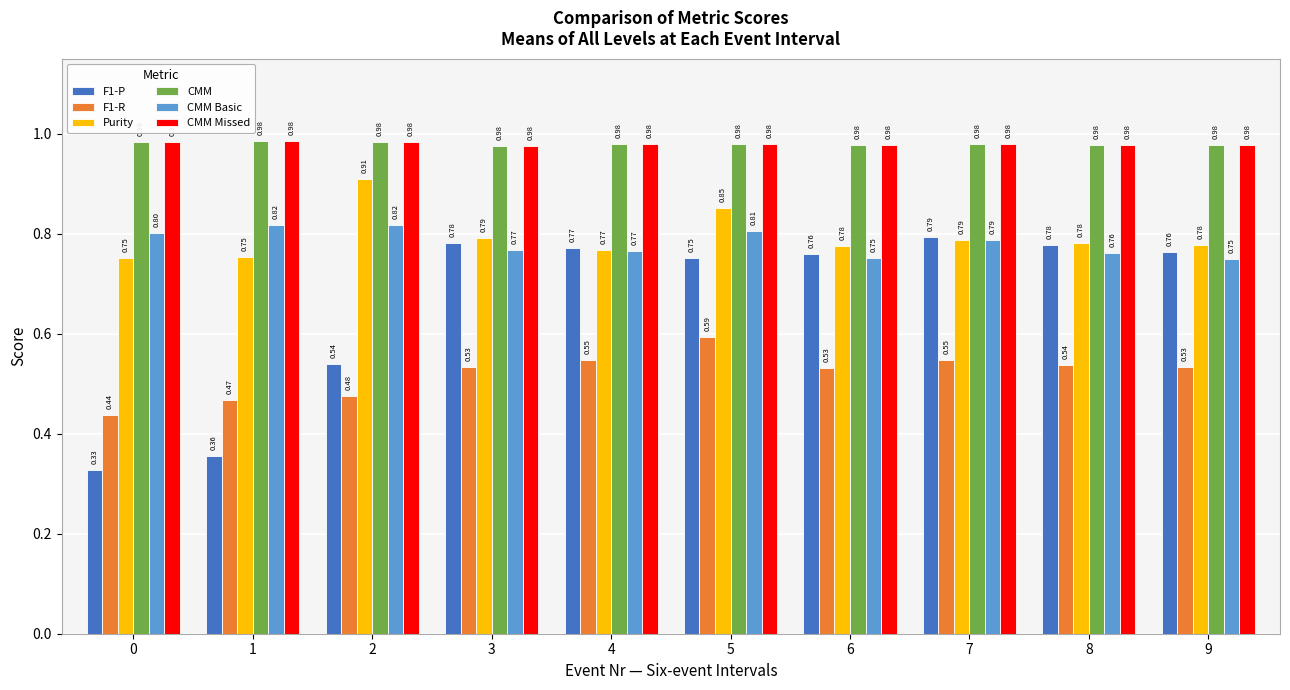

Which series has the largest range (max minus min)?

F1-P